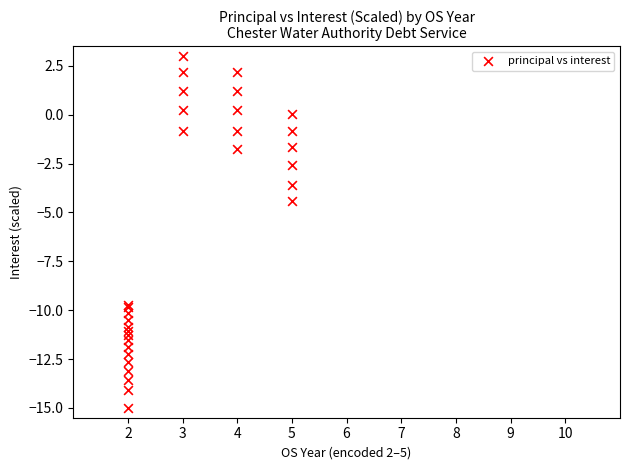

What Y value in the scatter plot is closest to -6?

-4.4